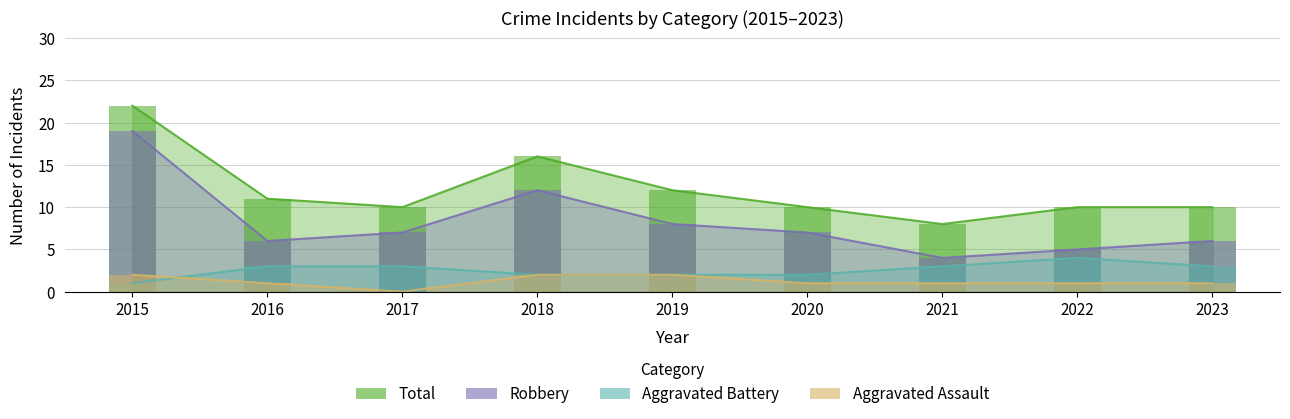

Reading left to right, transcribe all the data shown in this chart.

Aggravated Assault: 2	1	0	2	2	1	1	1	1
Aggravated Battery: 1	3	3	2	2	2	3	4	3
Robbery: 19	6	7	12	8	7	4	5	6
Total: 22	11	10	16	12	10	8	10	10